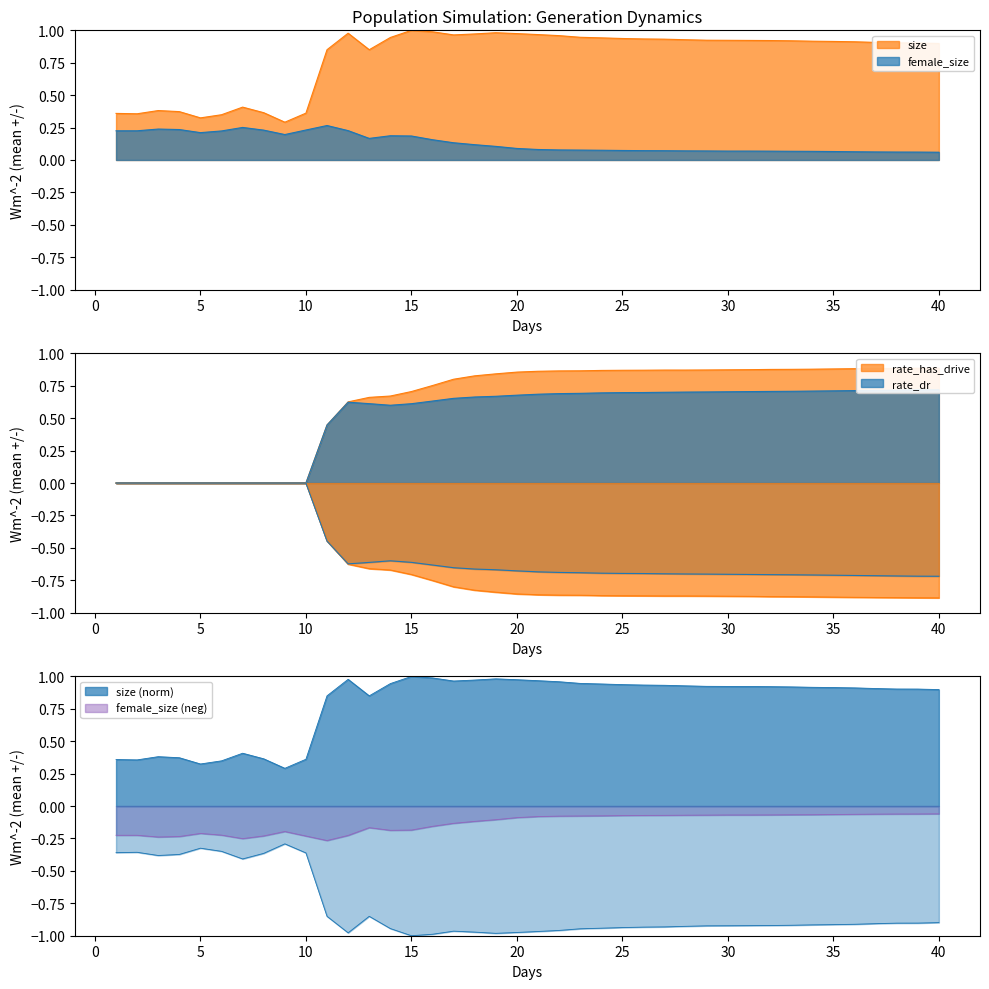

Reading left to right, extract all data points from this chart.

size: 1=0.4	2=0.4	3=0.4	4=0.4	5=0.3	6=0.3	7=0.4	8=0.4	9=0.3	10=0.4	11=0.9	12=1.0	13=0.9	14=0.9	15=1.0	16=1.0	17=1.0	18=1.0	19=1.0	20=1.0	21=1.0	22=1.0	23=0.9	24=0.9	25=0.9	26=0.9	27=0.9	28=0.9	29=0.9	30=0.9	31=0.9	32=0.9	33=0.9	34=0.9	35=0.9	36=0.9	37=0.9	38=0.9	39=0.9	40=0.9
female_size: 1=0.2	2=0.2	3=0.2	4=0.2	5=0.2	6=0.2	7=0.3	8=0.2	9=0.2	10=0.2	11=0.3	12=0.2	13=0.2	14=0.2	15=0.2	16=0.2	17=0.1	18=0.1	19=0.1	20=0.1	21=0.1	22=0.1	23=0.1	24=0.1	25=0.1	26=0.1	27=0.1	28=0.1	29=0.1	30=0.1	31=0.1	32=0.1	33=0.1	34=0.1	35=0.1	36=0.1	37=0.1	38=0.1	39=0.1	40=0.1
rate_dr: 1=0.0	2=0.0	3=0.0	4=0.0	5=0.0	6=0.0	7=0.0	8=0.0	9=0.0	10=0.0	11=0.4	12=0.6	13=0.6	14=0.6	15=0.6	16=0.6	17=0.7	18=0.7	19=0.7	20=0.7	21=0.7	22=0.7	23=0.7	24=0.7	25=0.7	26=0.7	27=0.7	28=0.7	29=0.7	30=0.7	31=0.7	32=0.7	33=0.7	34=0.7	35=0.7	36=0.7	37=0.7	38=0.7	39=0.7	40=0.7
rate_has_drive: 1=0.0	2=0.0	3=0.0	4=0.0	5=0.0	6=0.0	7=0.0	8=0.0	9=0.0	10=0.0	11=0.4	12=0.6	13=0.7	14=0.7	15=0.7	16=0.8	17=0.8	18=0.8	19=0.8	20=0.9	21=0.9	22=0.9	23=0.9	24=0.9	25=0.9	26=0.9	27=0.9	28=0.9	29=0.9	30=0.9	31=0.9	32=0.9	33=0.9	34=0.9	35=0.9	36=0.9	37=0.9	38=0.9	39=0.9	40=0.9